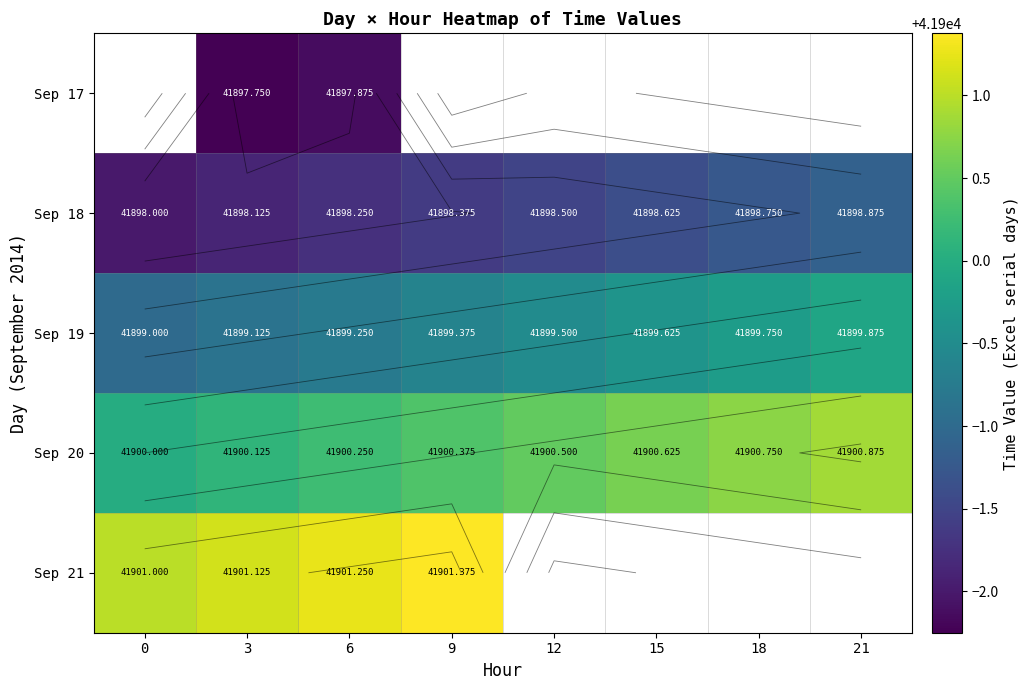

True or false: Sep 19 has a value of 41899.1 at 3.

True